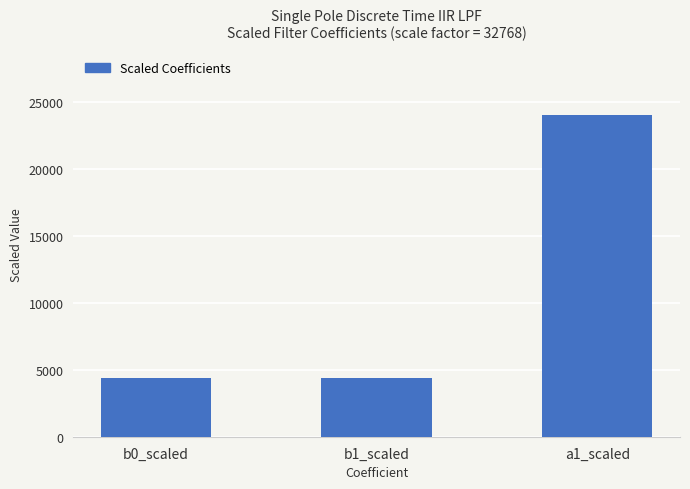

Which label corresponds to the largest value in the chart?

a1_scaled